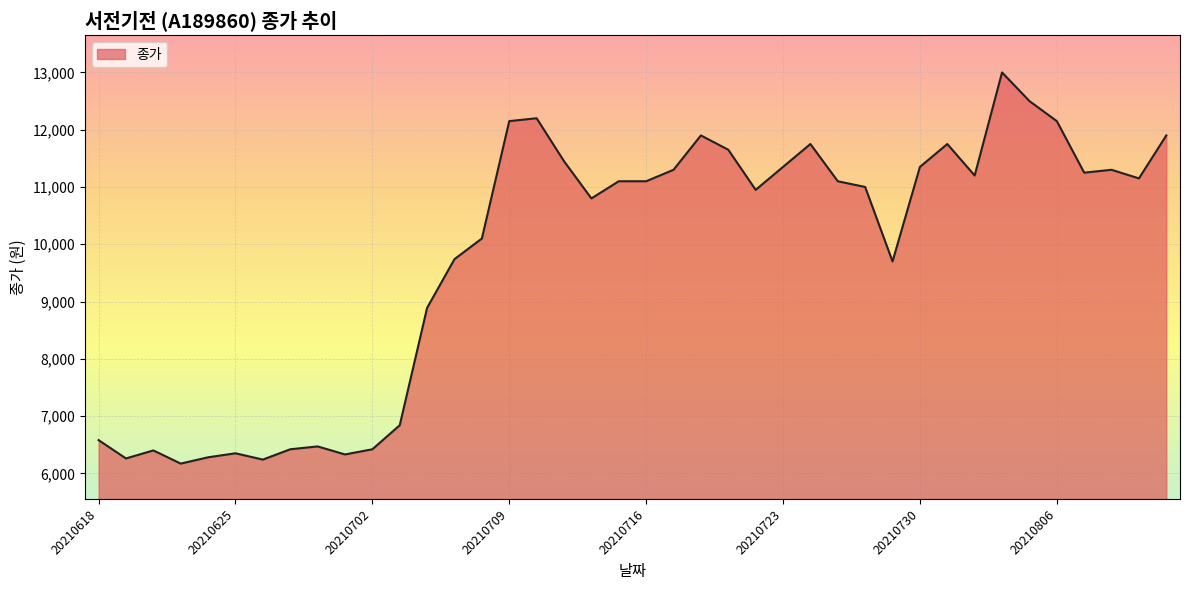

What is the difference between the maximum and second lowest values?

6760